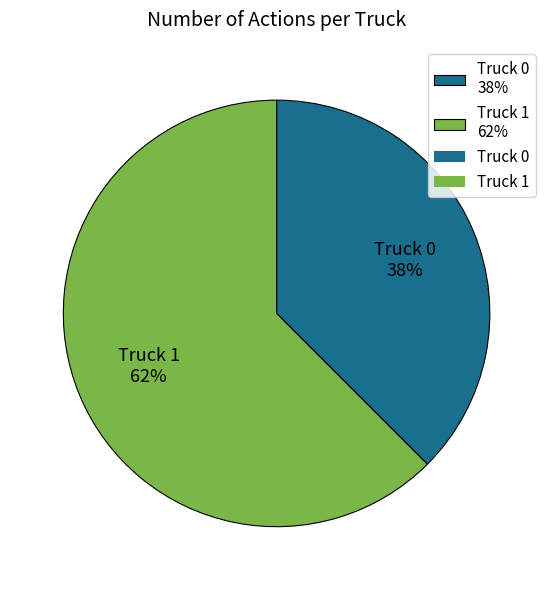

How many segments does this pie chart have?

2